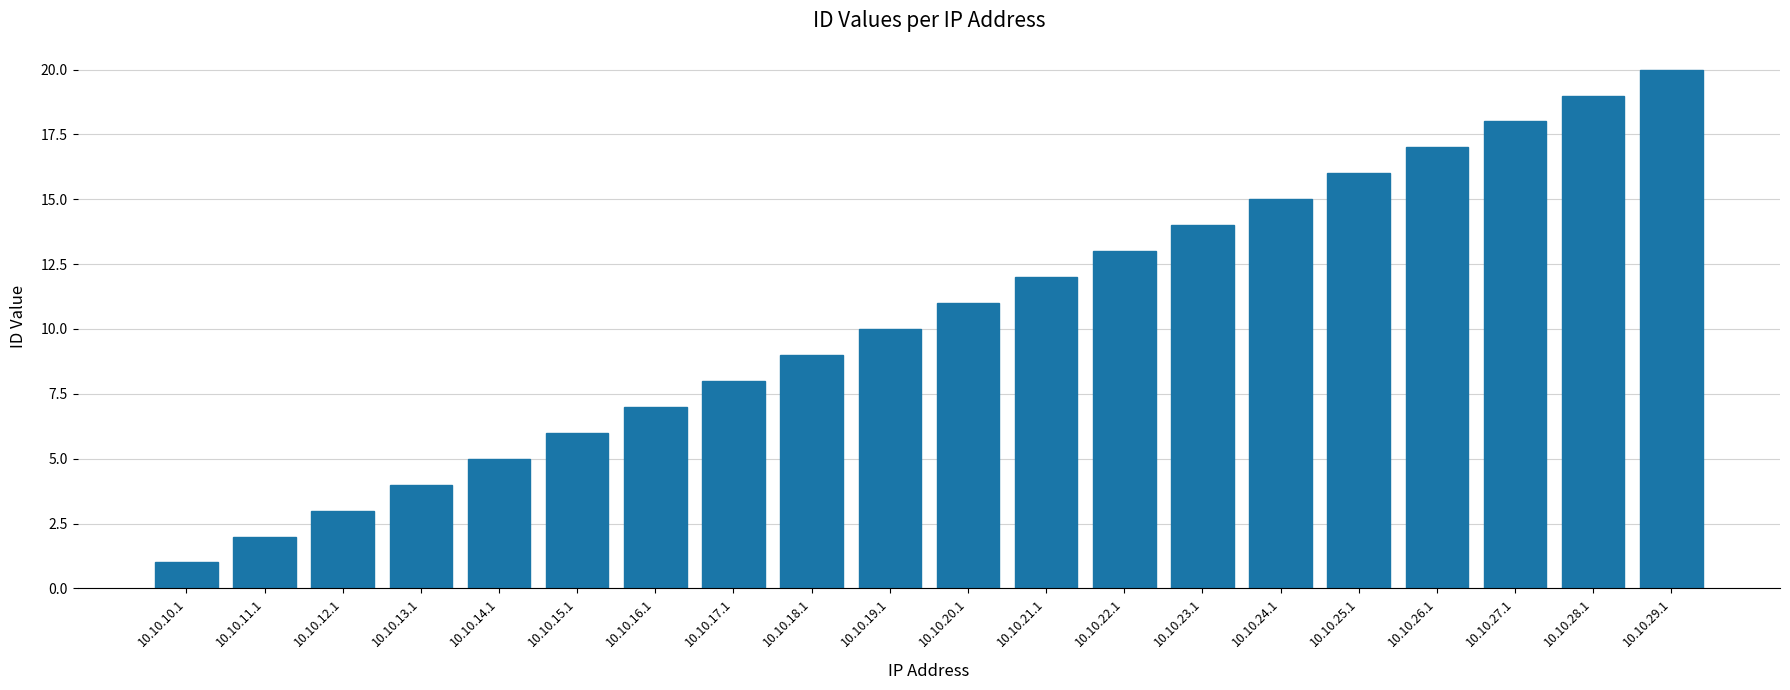

What is the difference between the maximum and second lowest values?

18